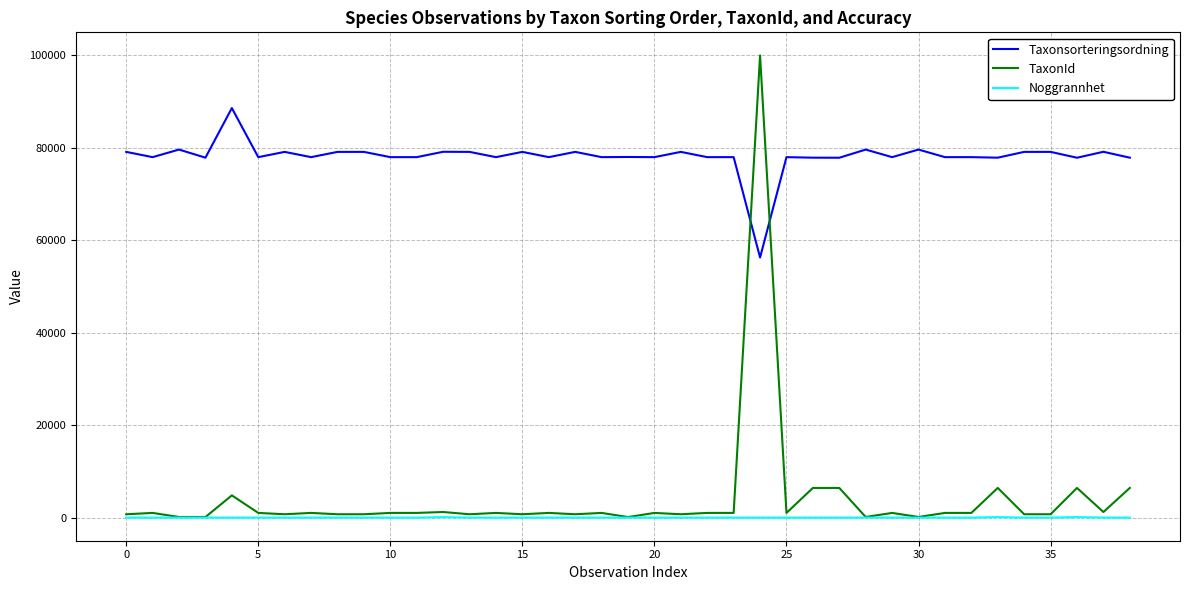

What is the difference between the second highest and second lowest values in the TaxonId series?

6297